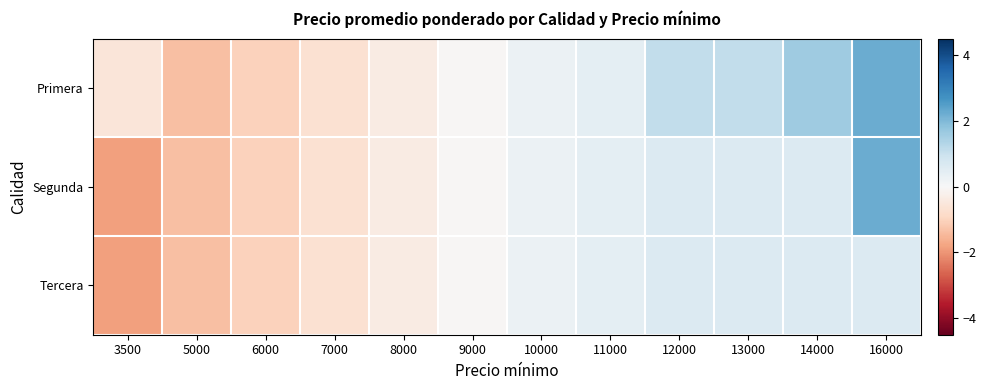

Reading left to right, extract all data points from this chart.

Primera: 3500=-0.6	5000=-1.4	6000=-1.0	7000=-0.7	8000=-0.4	9000=-0.0	10000=0.3	11000=0.5	12000=1.1	13000=1.1	14000=1.6	16000=2.2
Segunda: 3500=-1.8	5000=-1.4	6000=-1.0	7000=-0.7	8000=-0.4	9000=-0.0	10000=0.3	11000=0.5	12000=0.6	13000=0.6	14000=0.6	16000=2.2
Tercera: 3500=-1.8	5000=-1.4	6000=-1.0	7000=-0.7	8000=-0.4	9000=-0.0	10000=0.3	11000=0.5	12000=0.6	13000=0.6	14000=0.6	16000=0.6